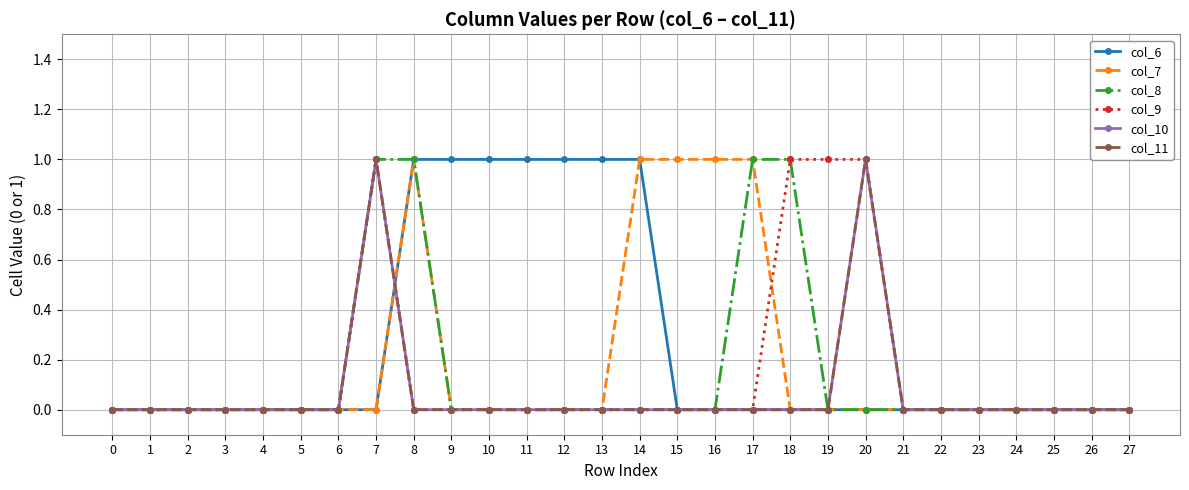

True or false: col_8 has a value of -1 at 5.

False